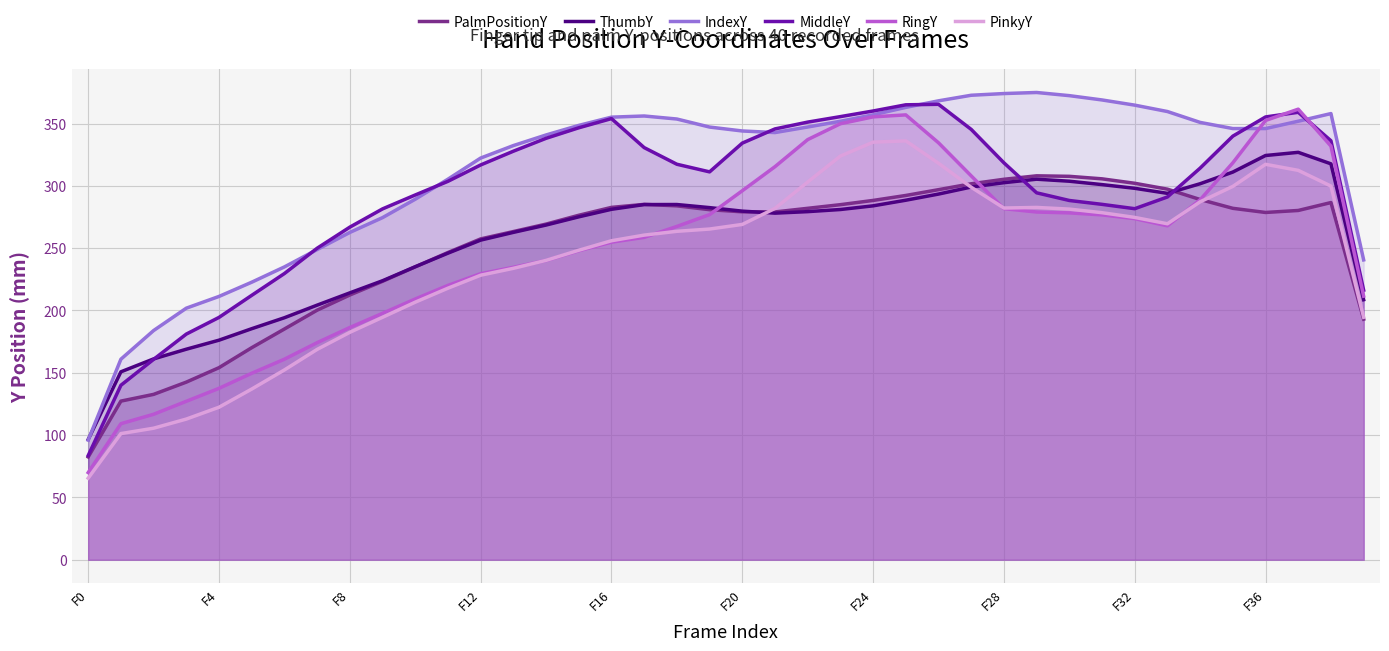

Does the chart display data point markers on the line(s)?

No